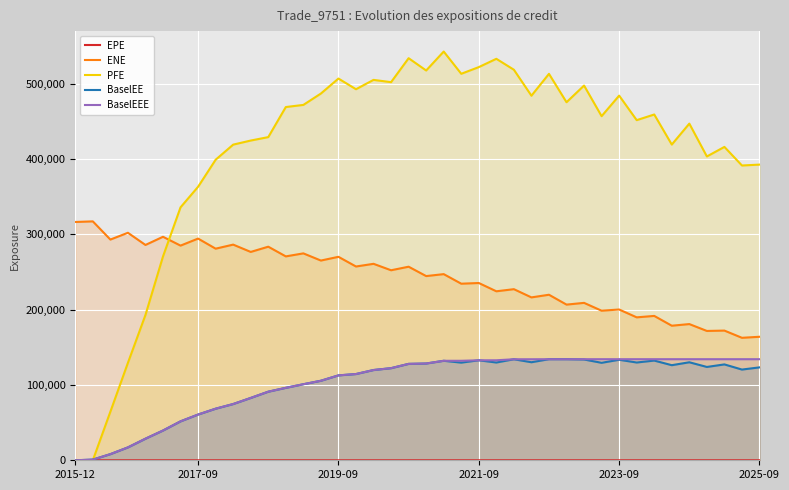

Which series has the largest total across all categories?

PFE